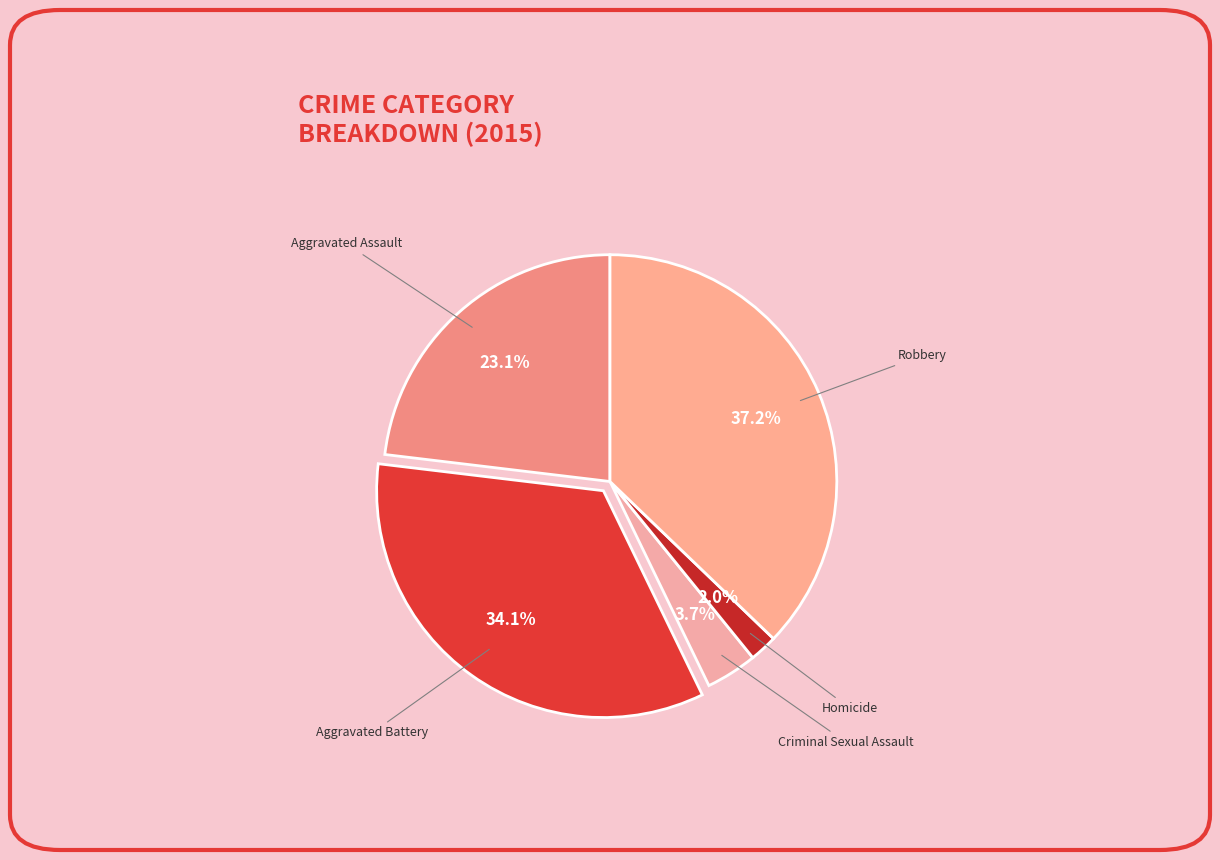

Is there a majority slice in this chart?

No